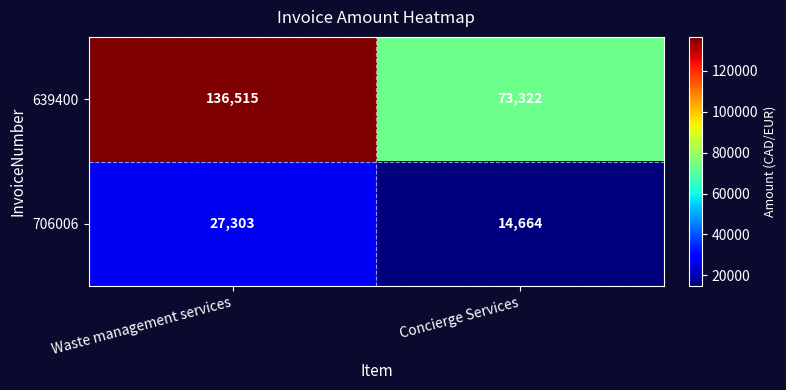

Reading left to right, transcribe all the data shown in this chart.

639400: 136515	73322
706006: 27303	14664